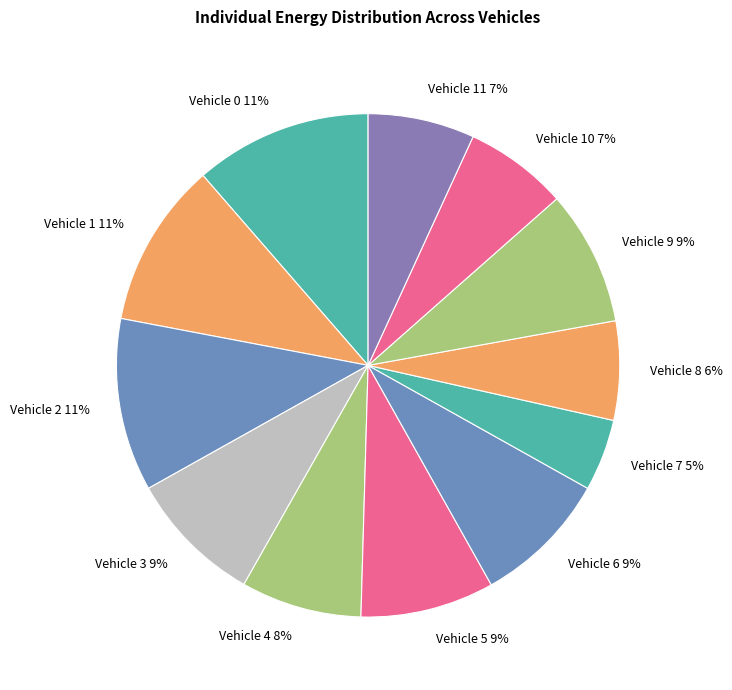

To the nearest percent, what is the average slice percentage?

8%